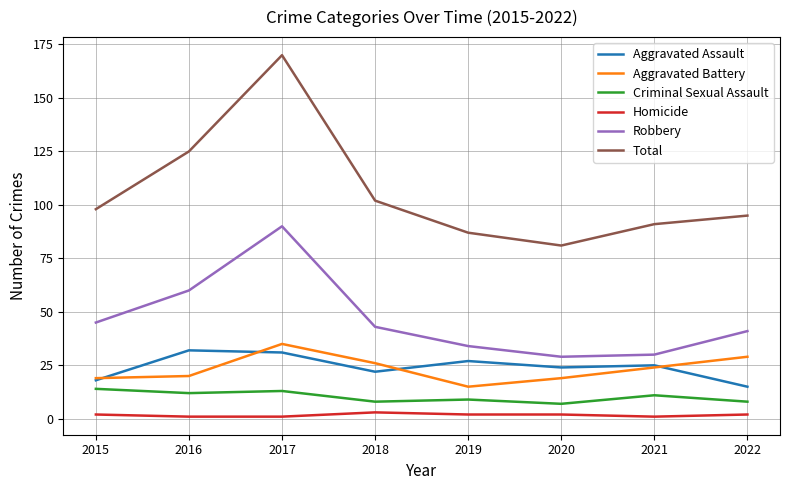

Where is the first local minimum for Total?

2020